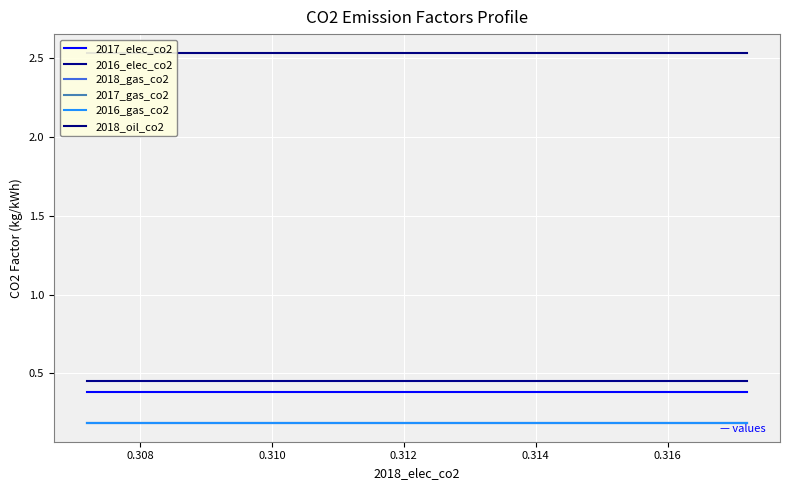

How many lines are shown in the chart?

6